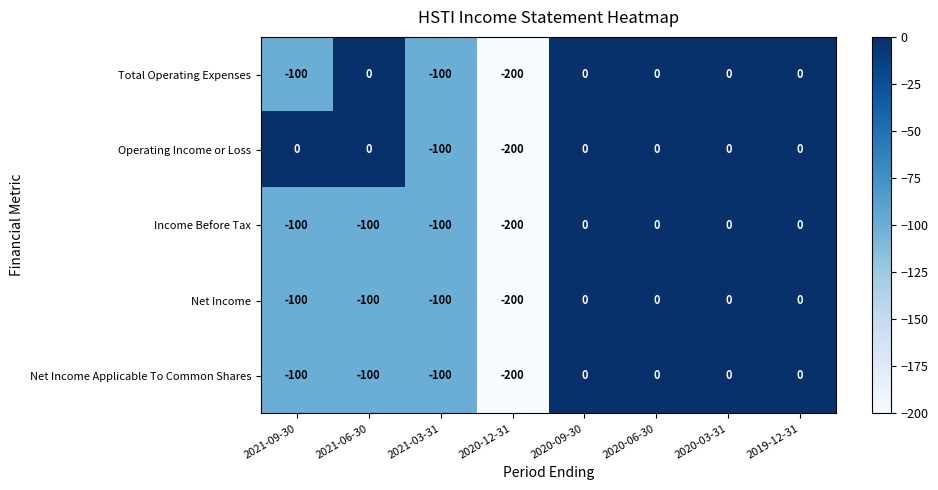

What is the minimum value for Net Income?

-200